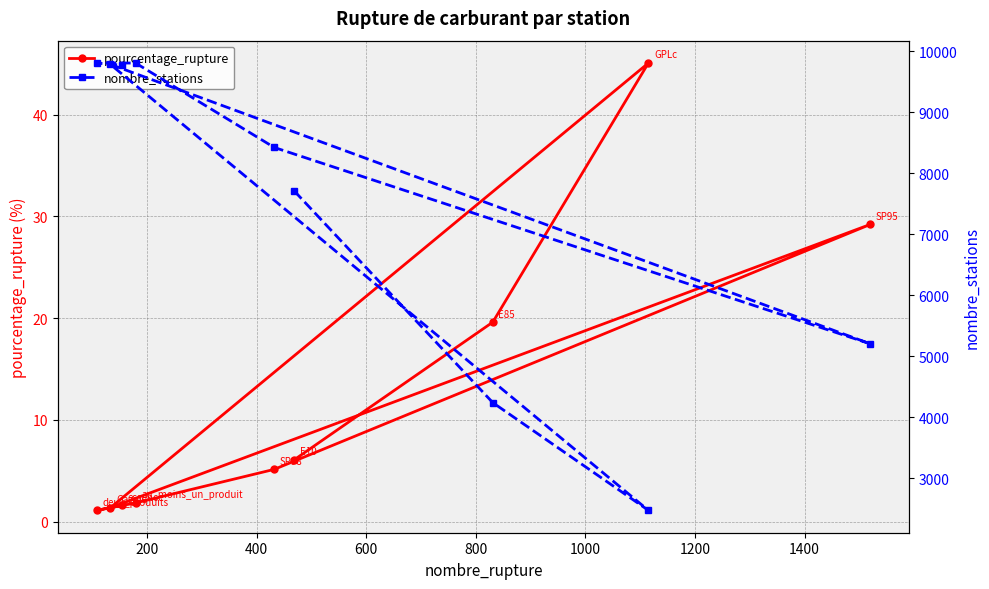

True or false: pourcentage_rupture and nombre_stations intersect in this chart.

False